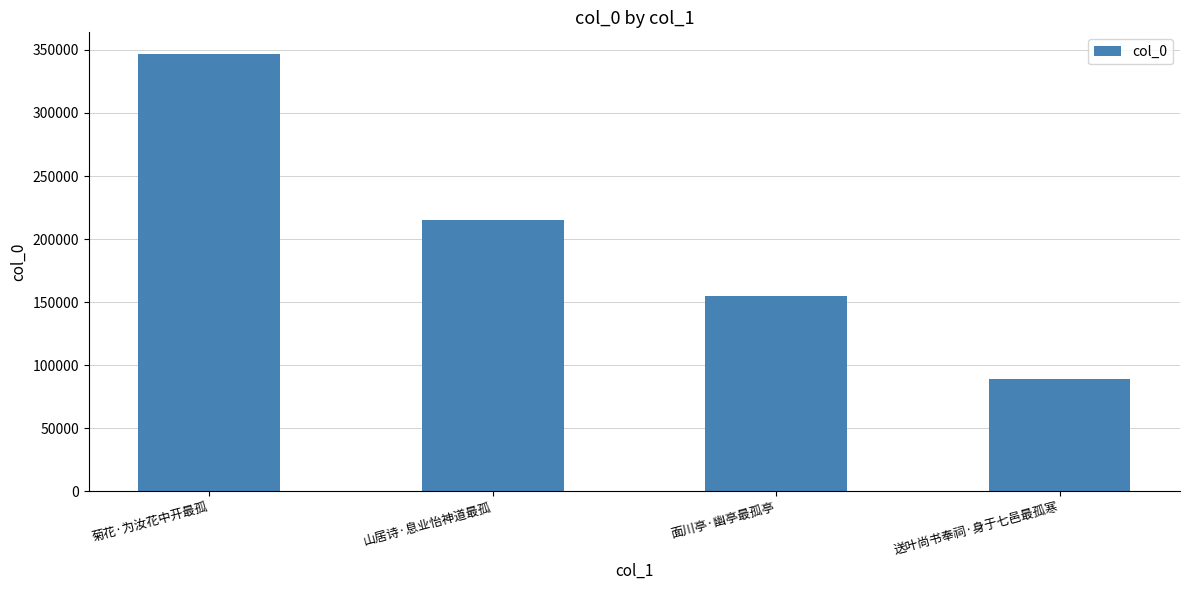

The value at 面川亭·幽亭最孤亭 is 60344. True or false?

False